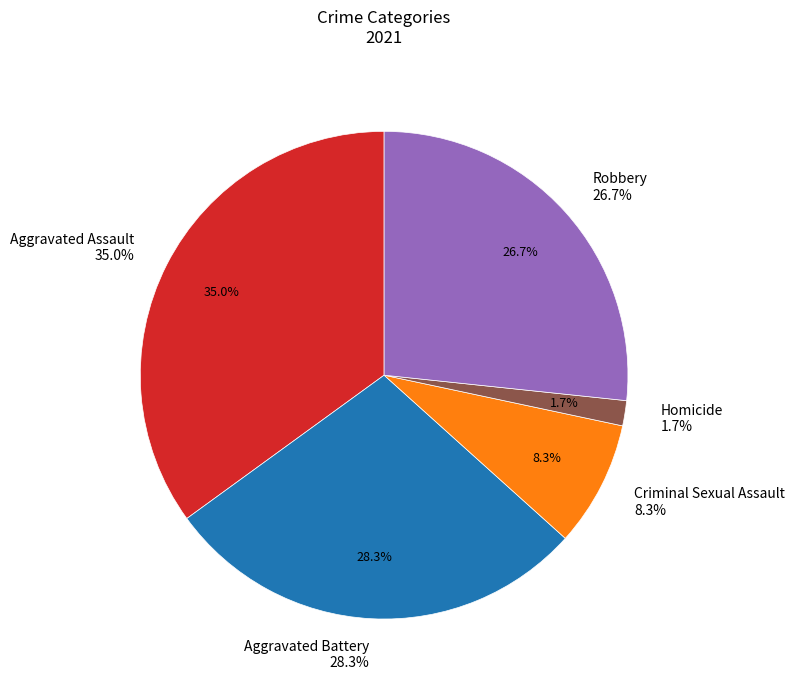

How many slices are in this pie chart?

5